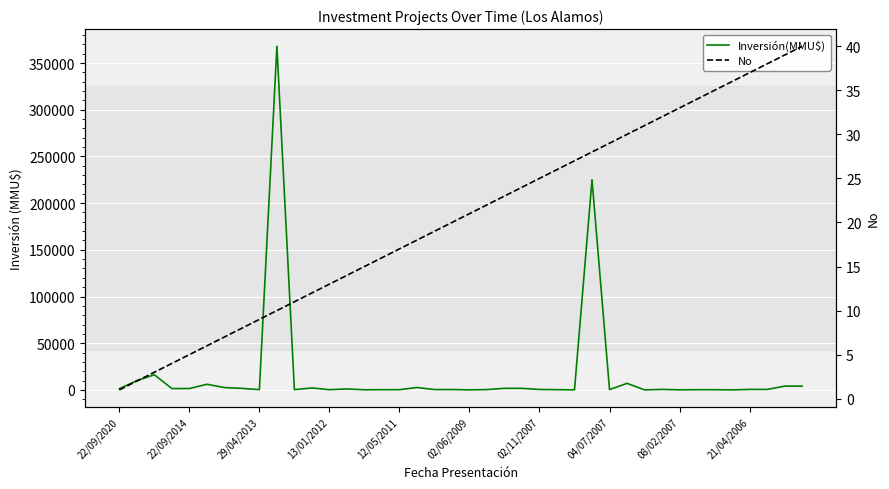

How many data points in Inversión(MMU$) are less than 500?

19